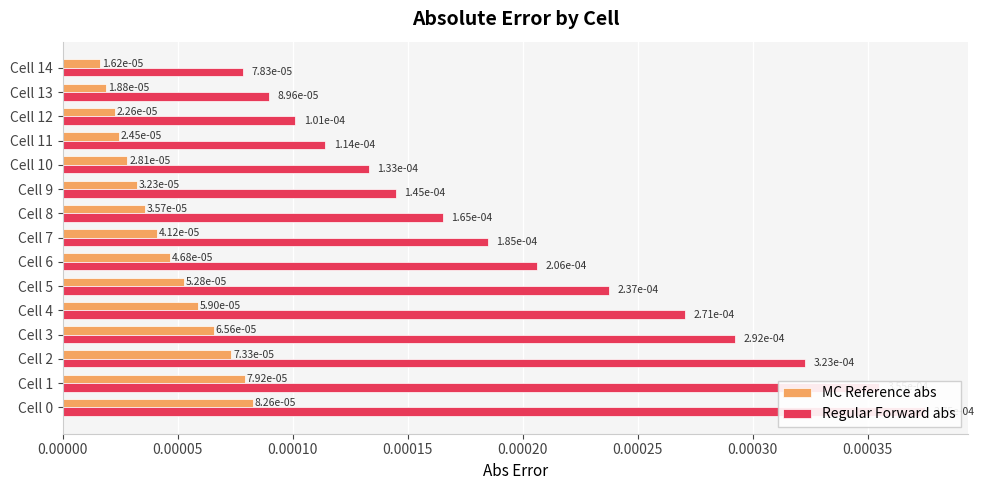

How many MC Reference abs values are between 0 and 1?

15